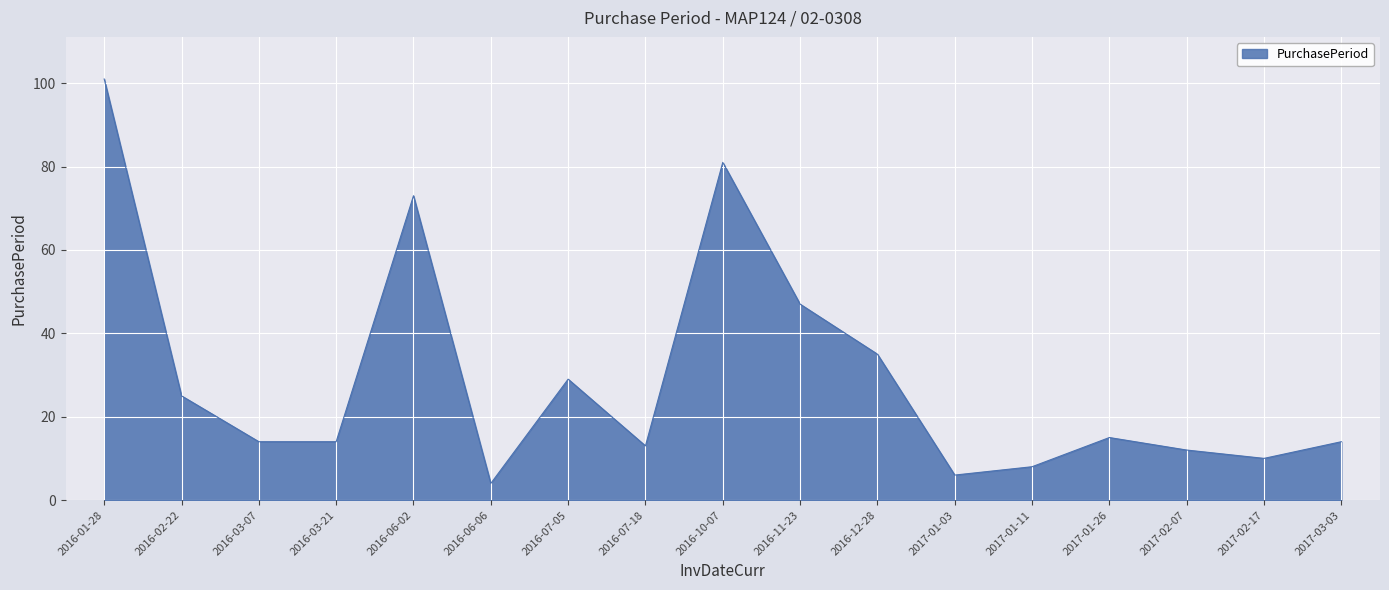

What position from the left is 2016-03-07?

3